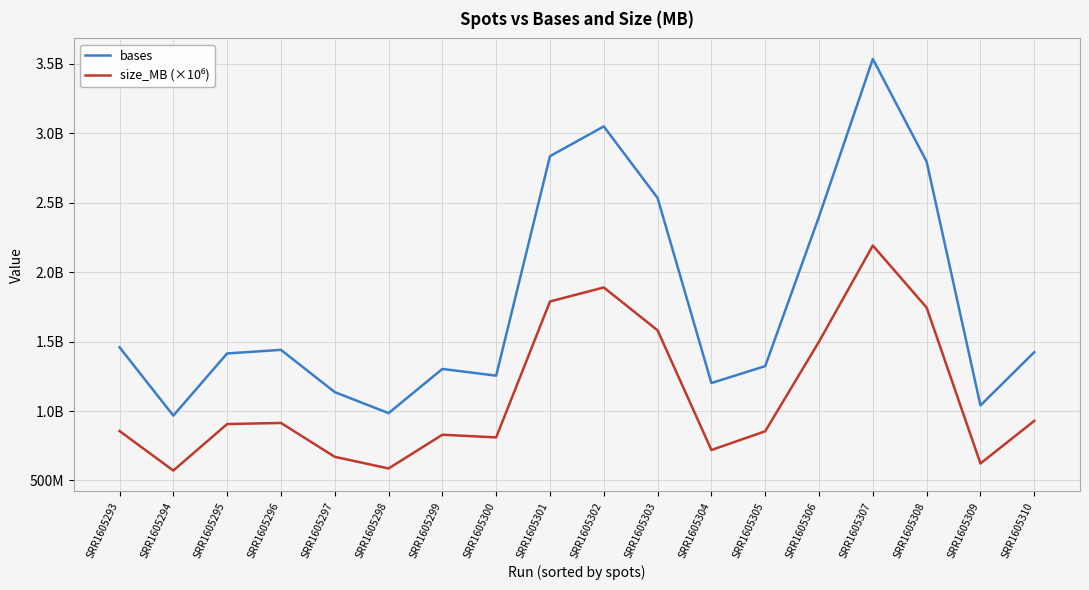

Does the chart have visible grid lines?

Yes